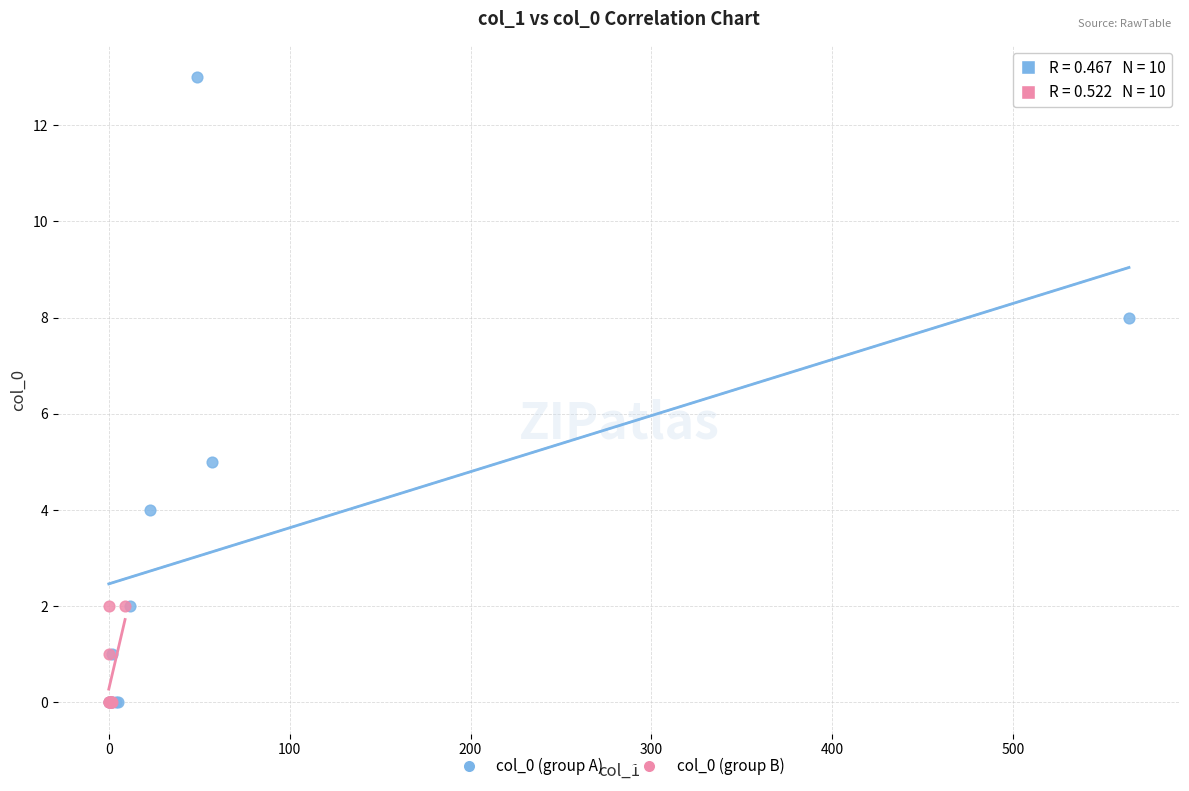

Which series has the largest Y range (max minus min)?

col_0 (group A)